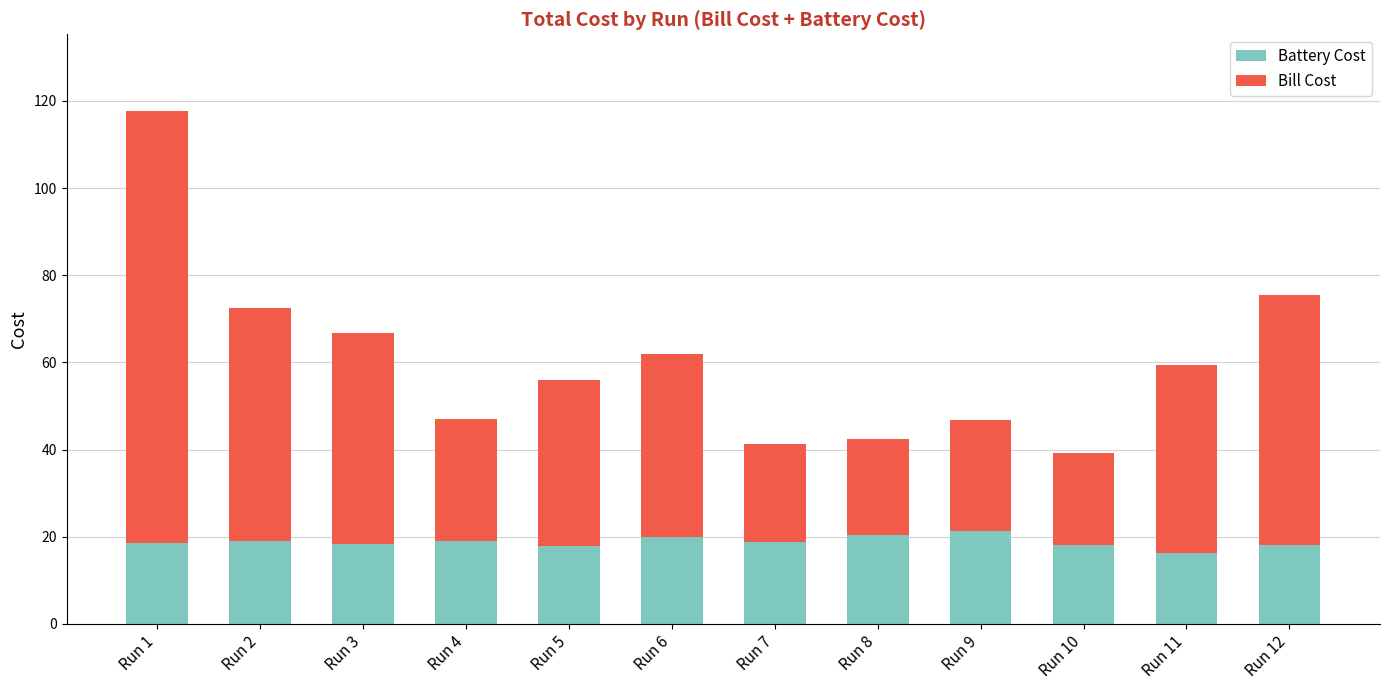

What is the total value across all series at Run 2?

72.5